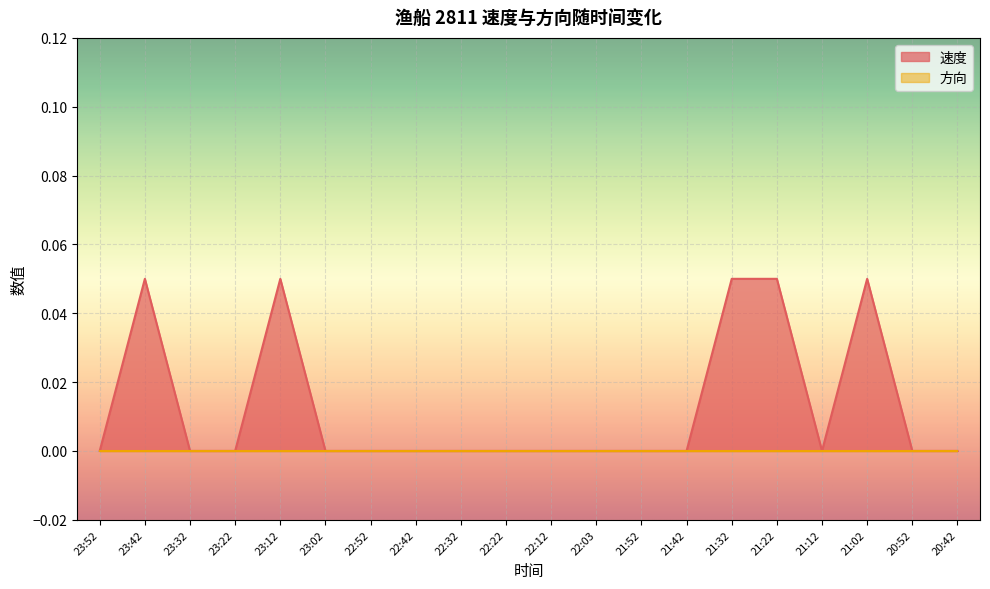

What is the greatest value displayed?

0.1